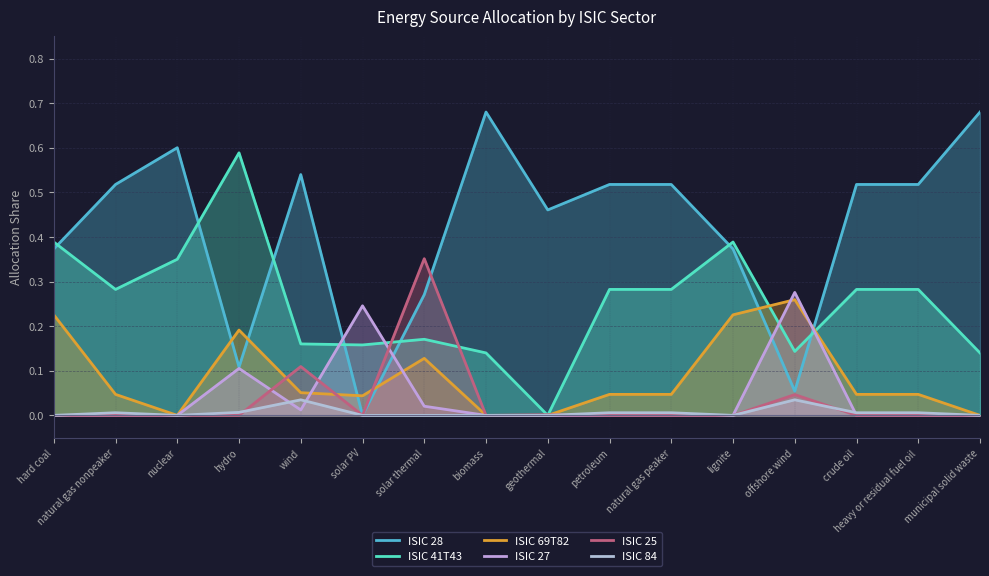

Which has a higher value, natural gas peaker or wind?

wind